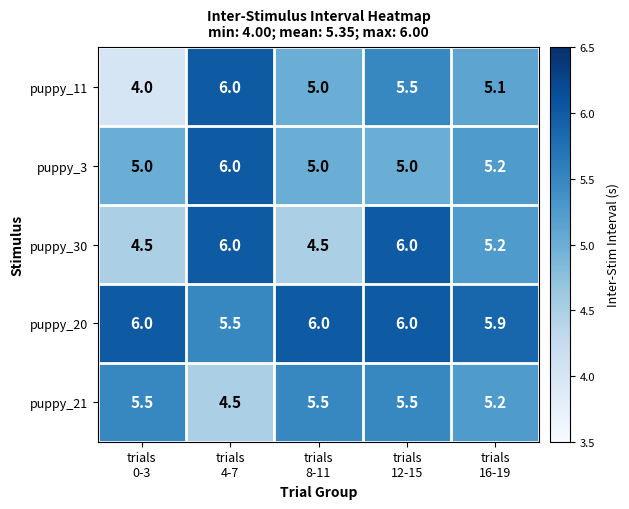

What is the maximum value shown in the chart?

6.0